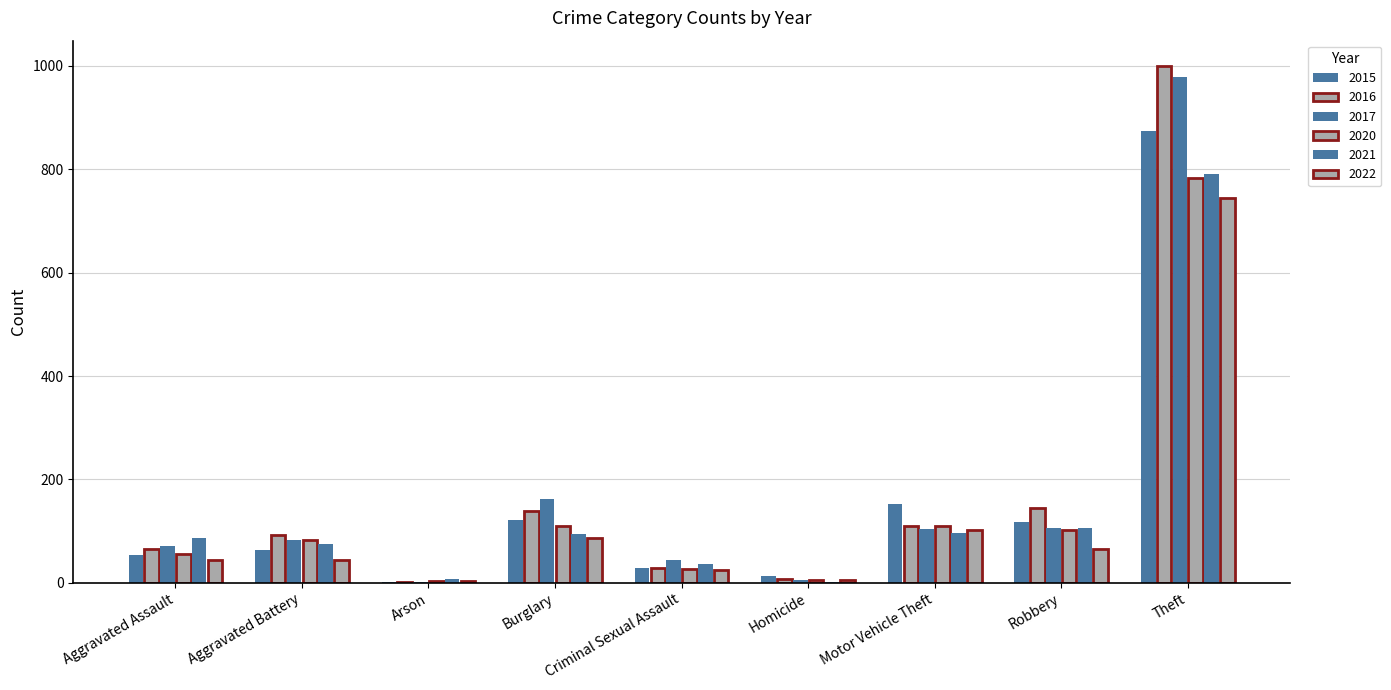

What is the greatest value displayed?

999